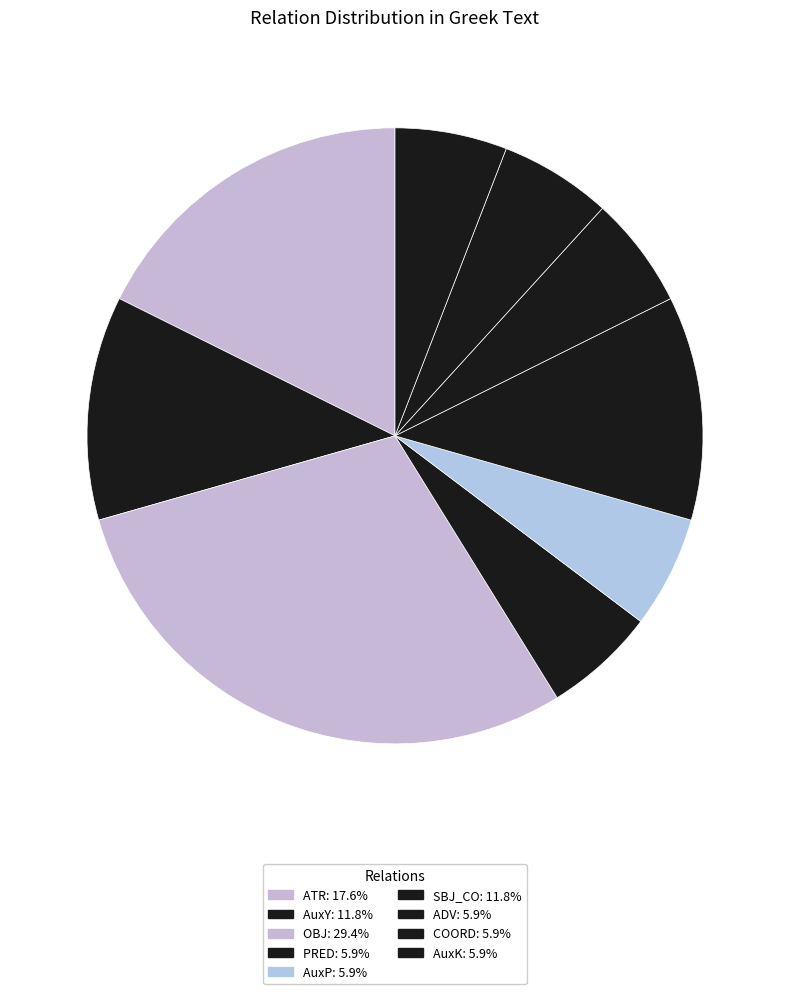

How many slices are in this pie chart?

9